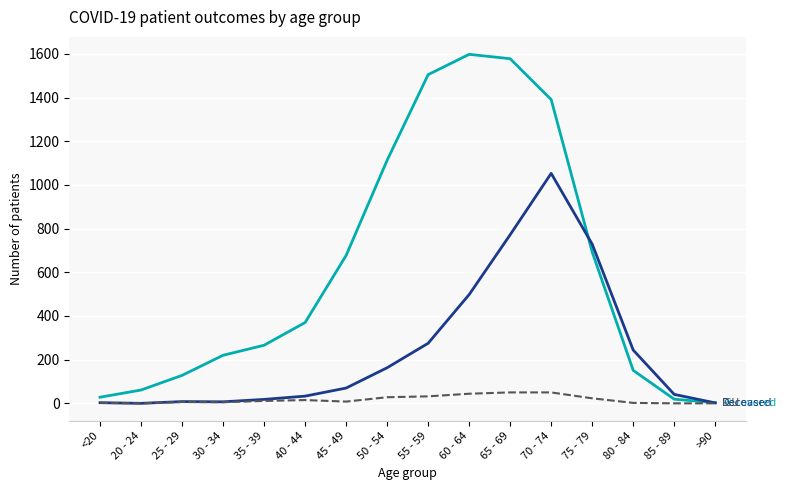

What is the greatest value displayed?

1598